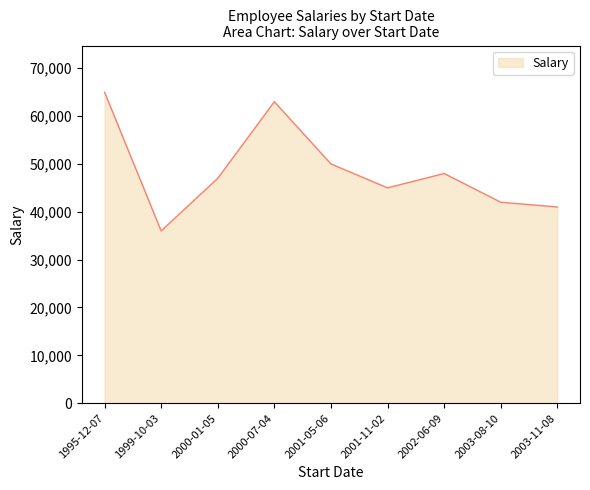

Reading right to left, transcribe all the data shown in this chart.

41000	42000	48000	45000	50000	63000	47000	36000	65000